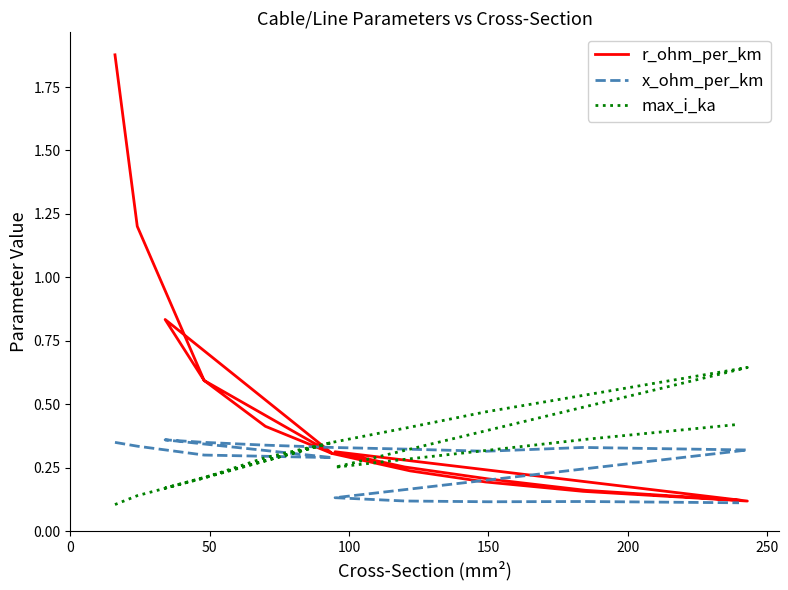

What is the maximum value shown in the chart?

1.9